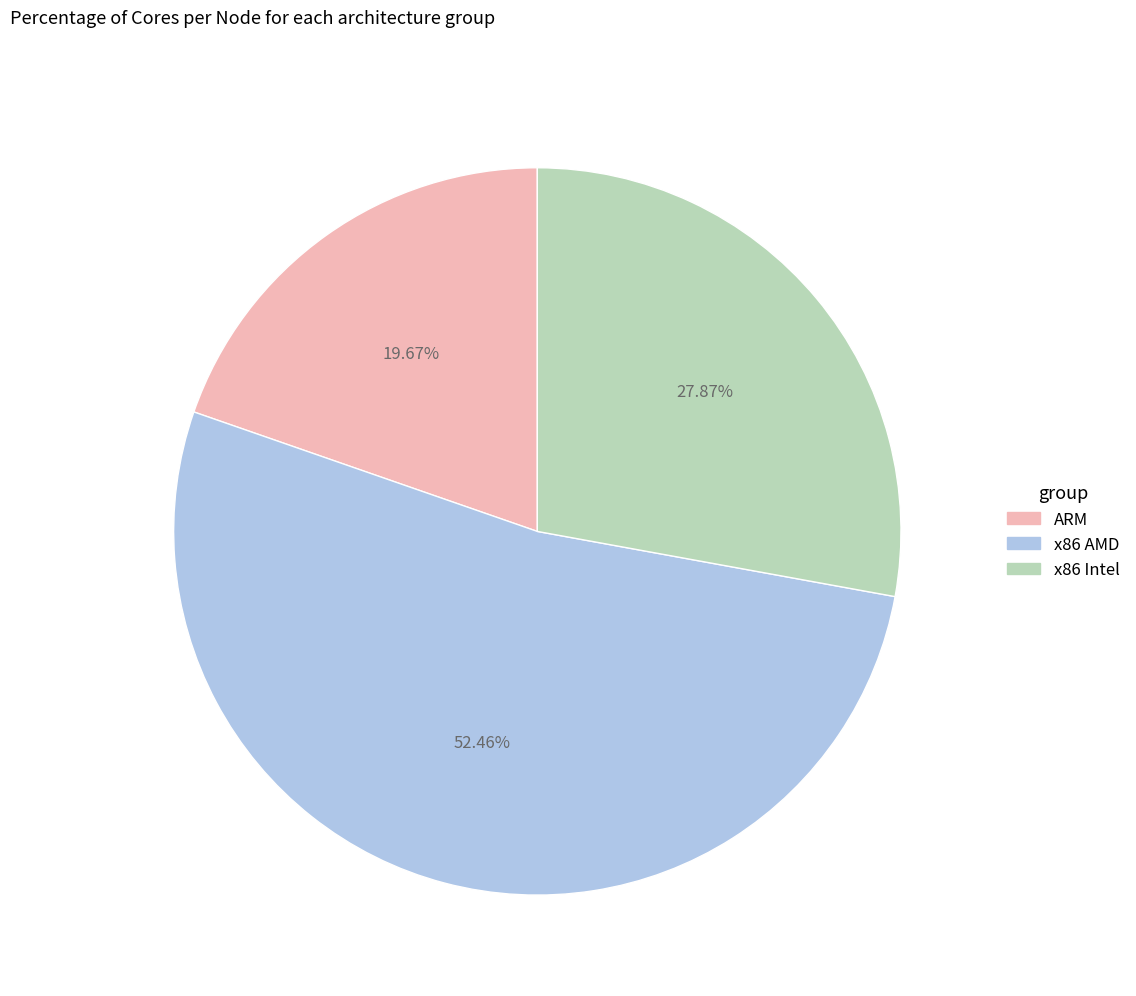

True or false: x86 Intel accounts for 28% of the total.

True